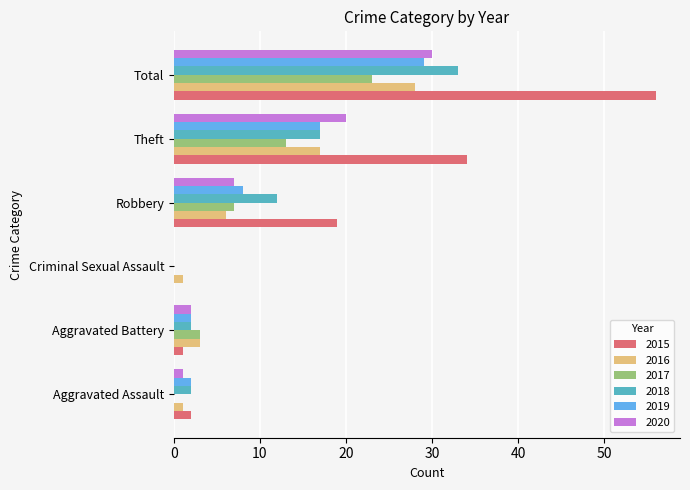

What value does the 2017 series have at Robbery?

7